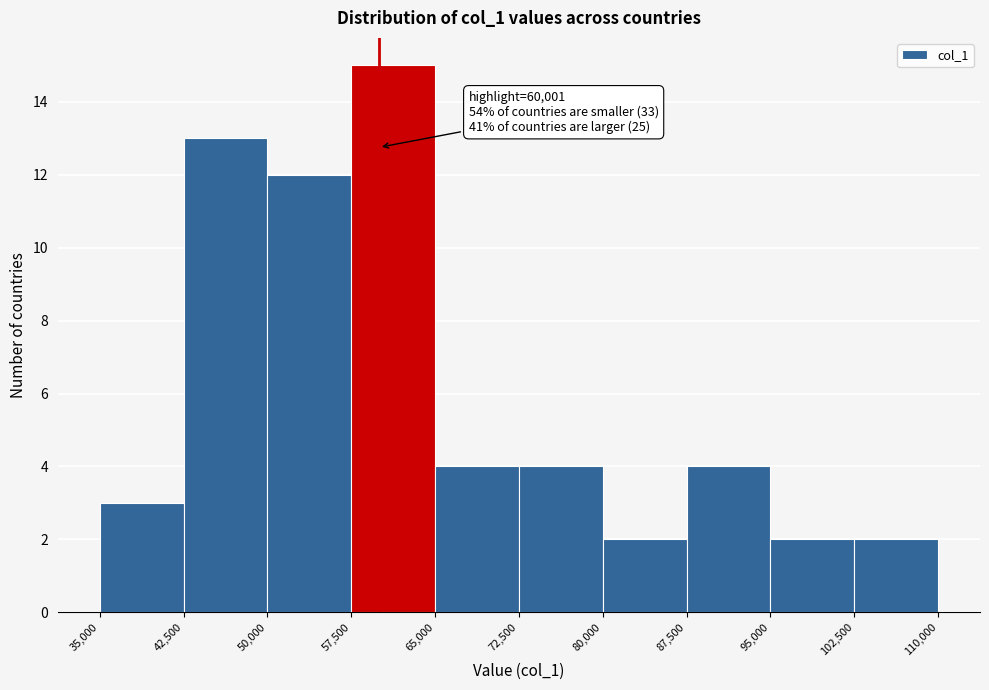

Over which range of the x-axis is the bar tallest?

57,500 to 65,000